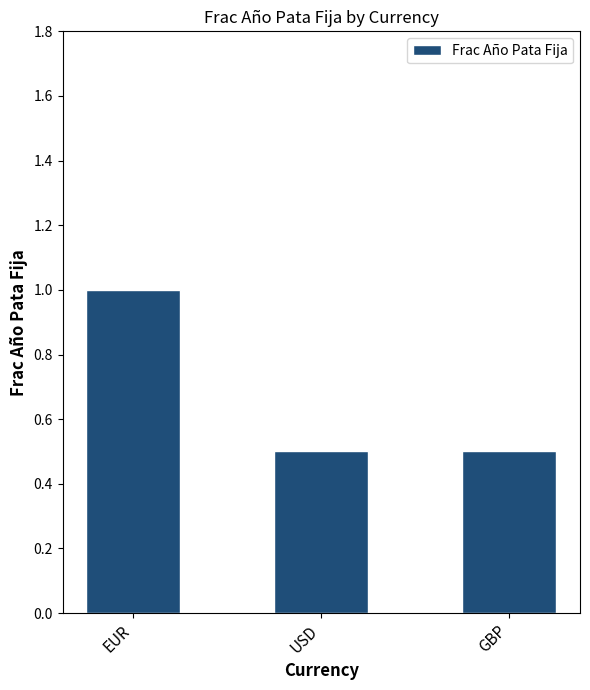

What is the label of the 1st bar from the left?

EUR